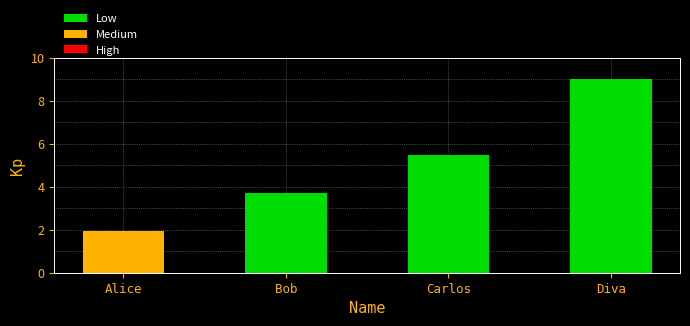

What is the approximate value at Bob?

3.7